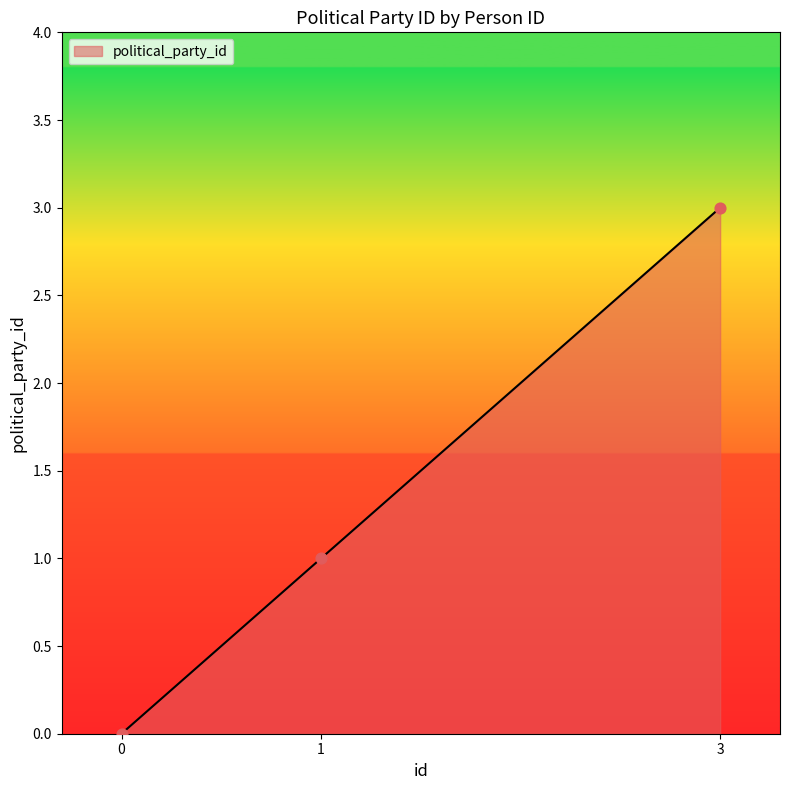

Which has a higher value, 3 or 1?

3